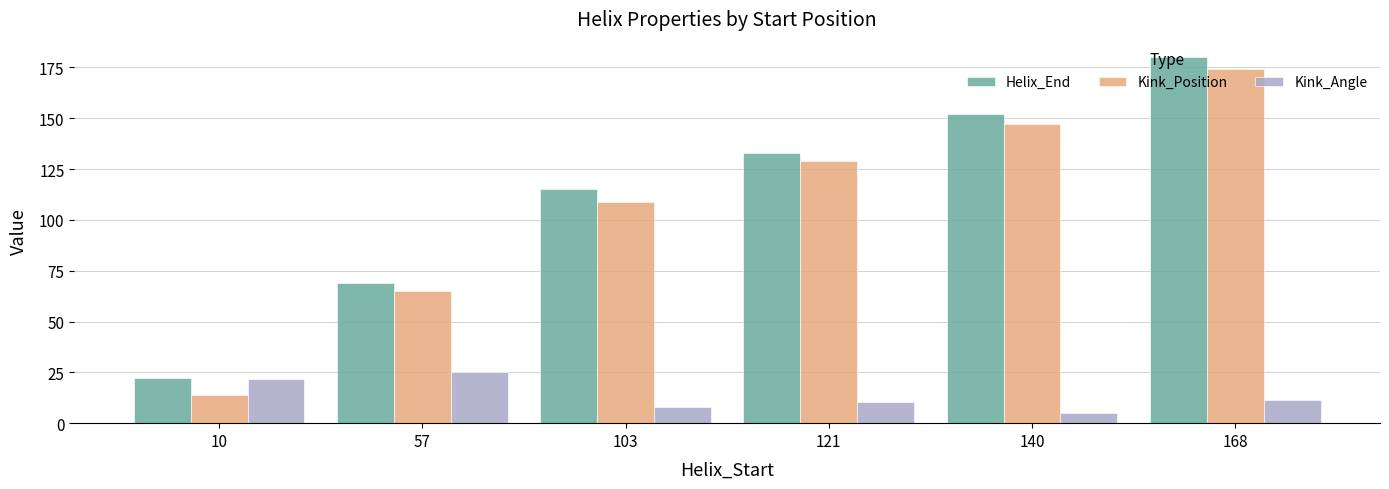

Rank the categories by Helix_End value from highest to lowest.

168, 140, 121, 103, 57, 10